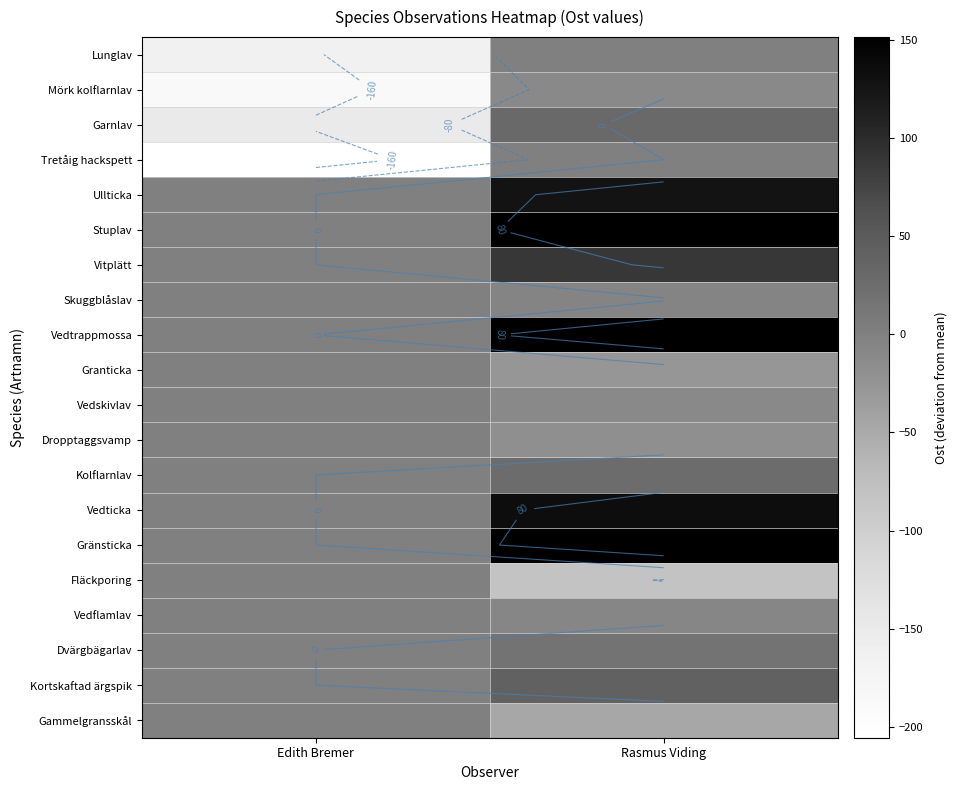

The Mörk kolflarnlav series shows -124.5 at Edith Bremer. True or false?

False